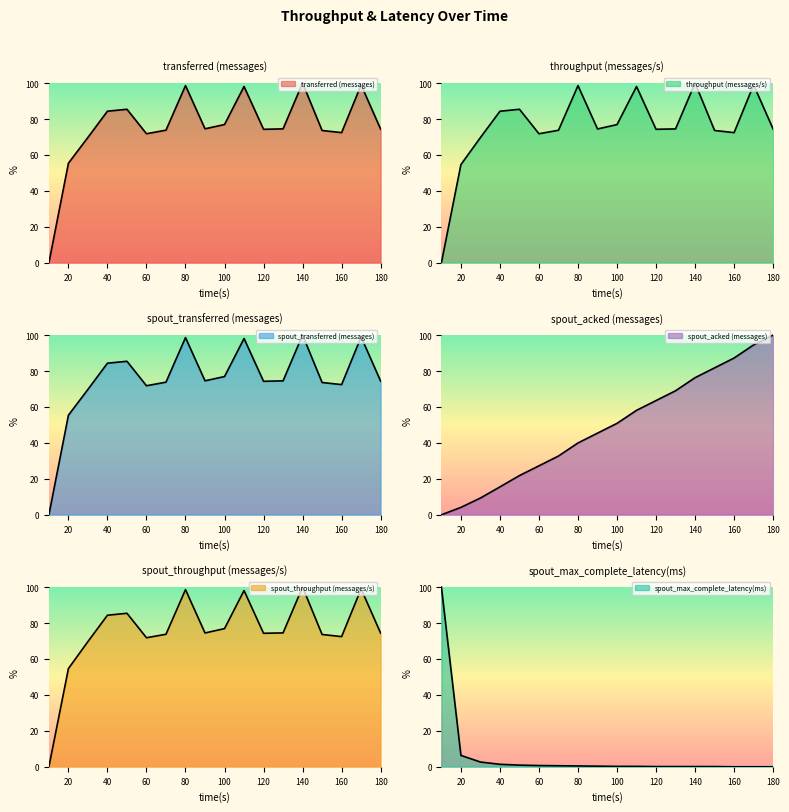

What are all the series names shown in the legend?

transferred (messages), throughput (messages/s), spout_transferred (messages), spout_acked (messages), spout_throughput (messages/s), spout_max_complete_latency(ms)